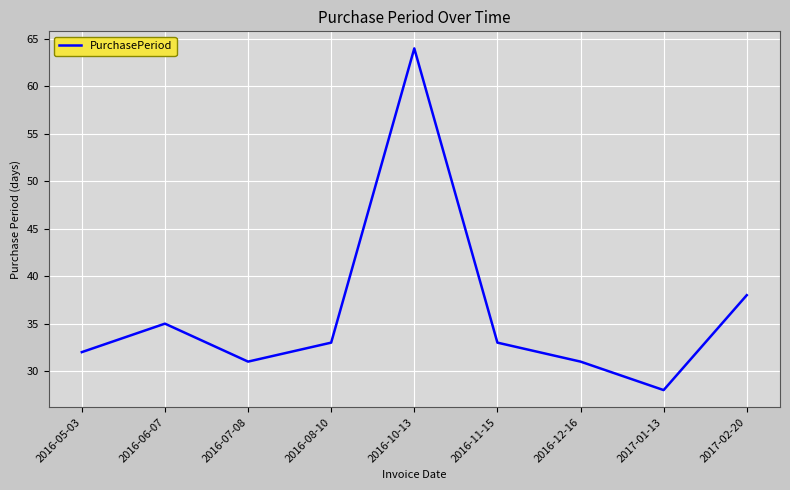

Which category has the lowest value across all series?

2017-01-13